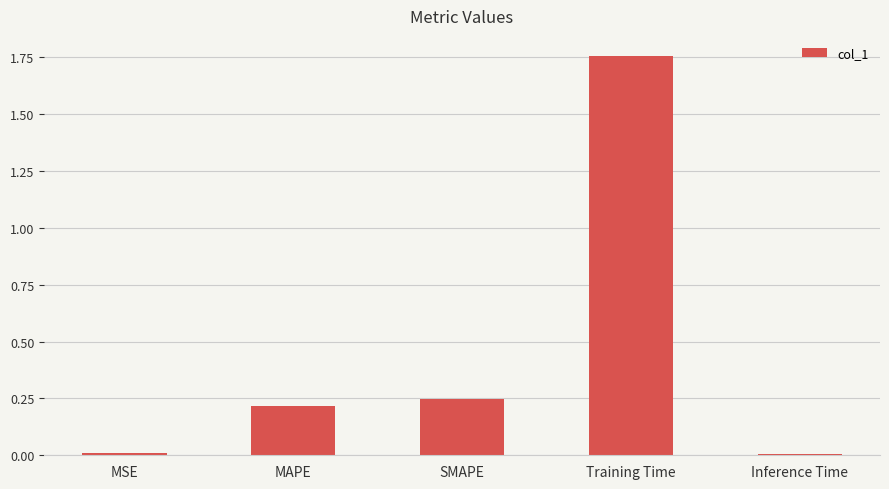

The value at Inference Time is 0.0. True or false?

True